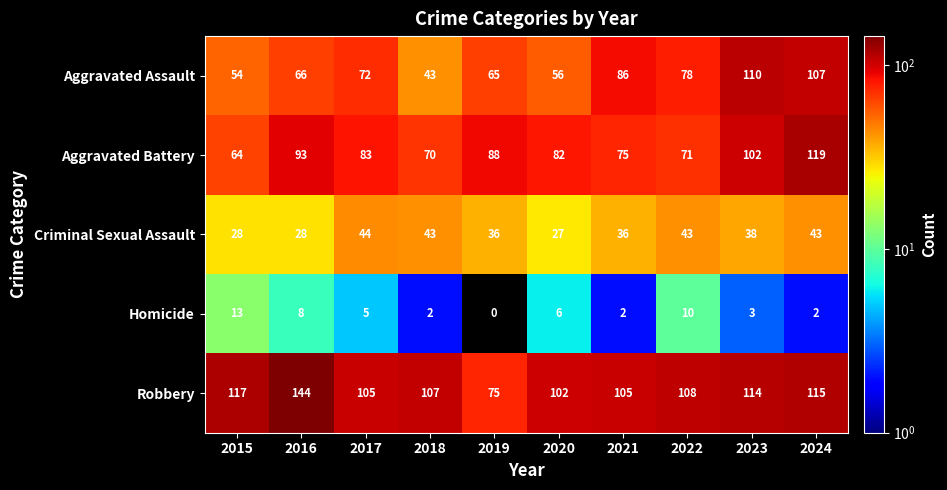

What is the total value across all series at 2015?

276